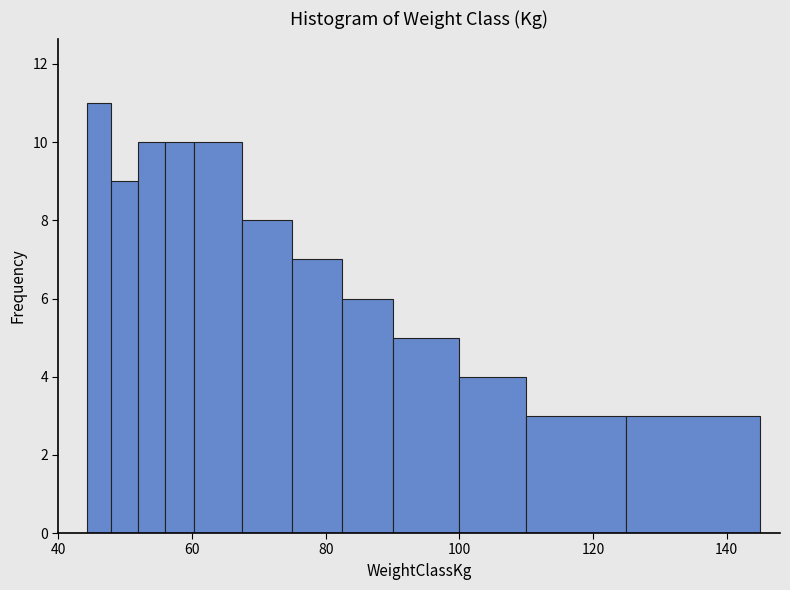

Around what value on the x-axis is the tallest bar? Give the approximate position of its centre, as read against the axis.

46